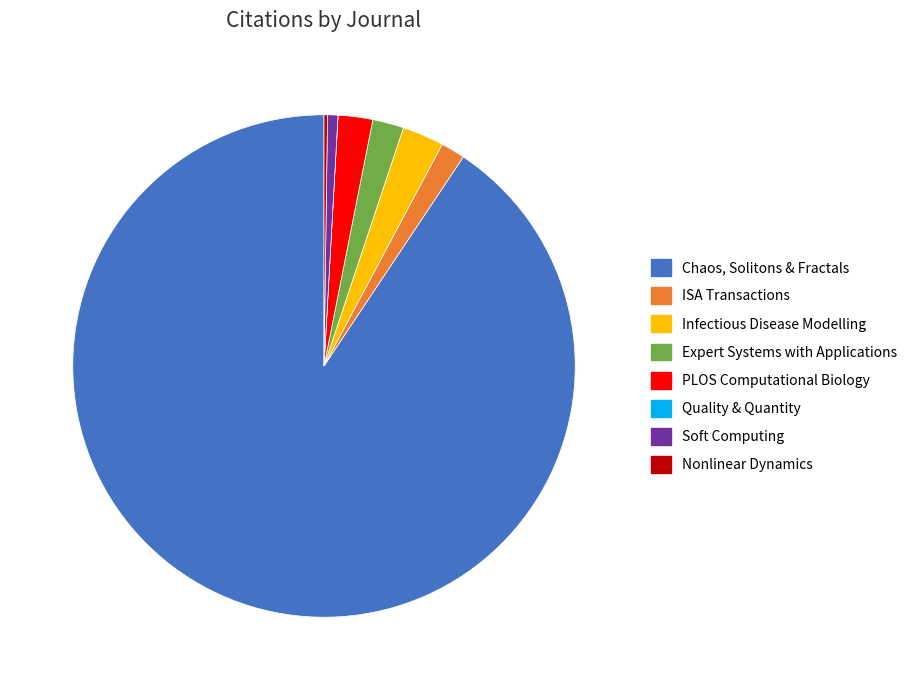

The Chaos, Solitons & Fractals slice represents 82% of the pie. True or false?

False